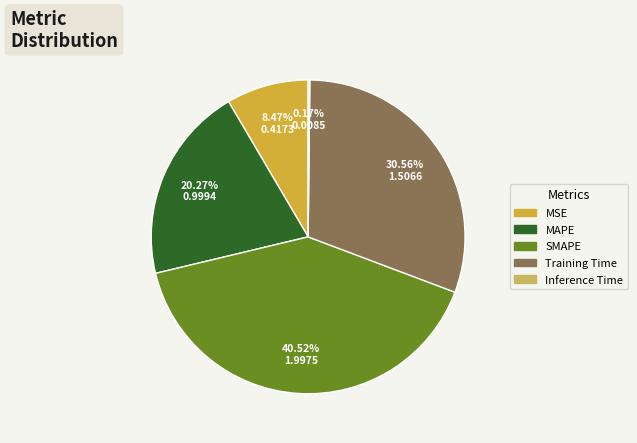

Does any single category account for the majority?

No